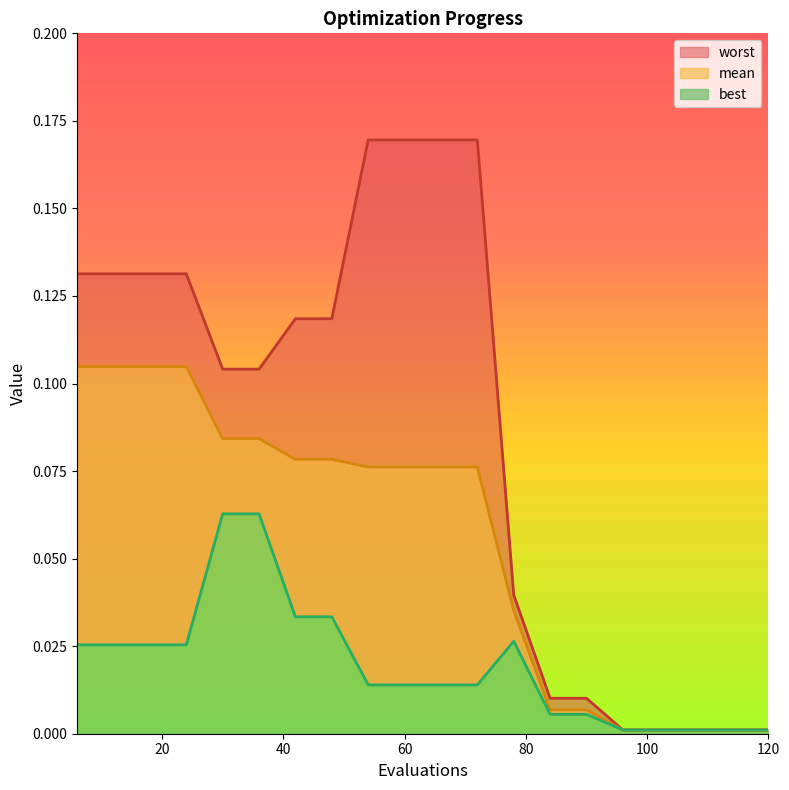

What is the difference between the maximum and minimum values in the mean series?

0.1